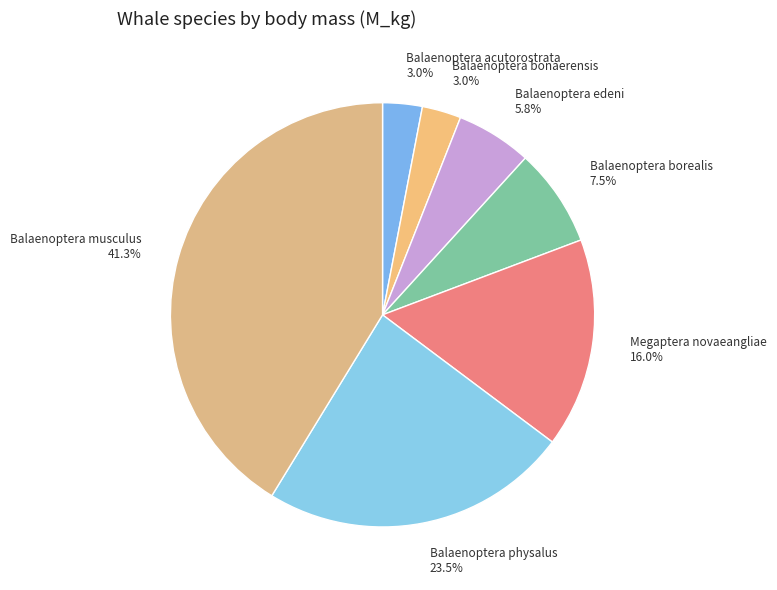

Is Balaenoptera bonaerensis the majority of the pie?

No